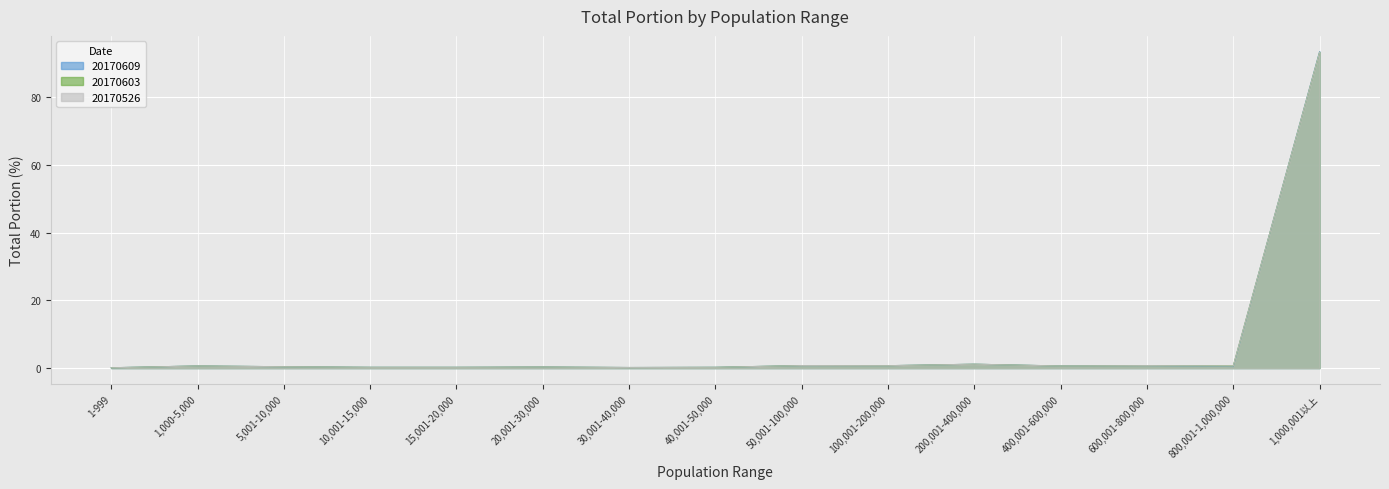

Is it true that 20170526 equals 0.1 at 30,001-40,000?

False